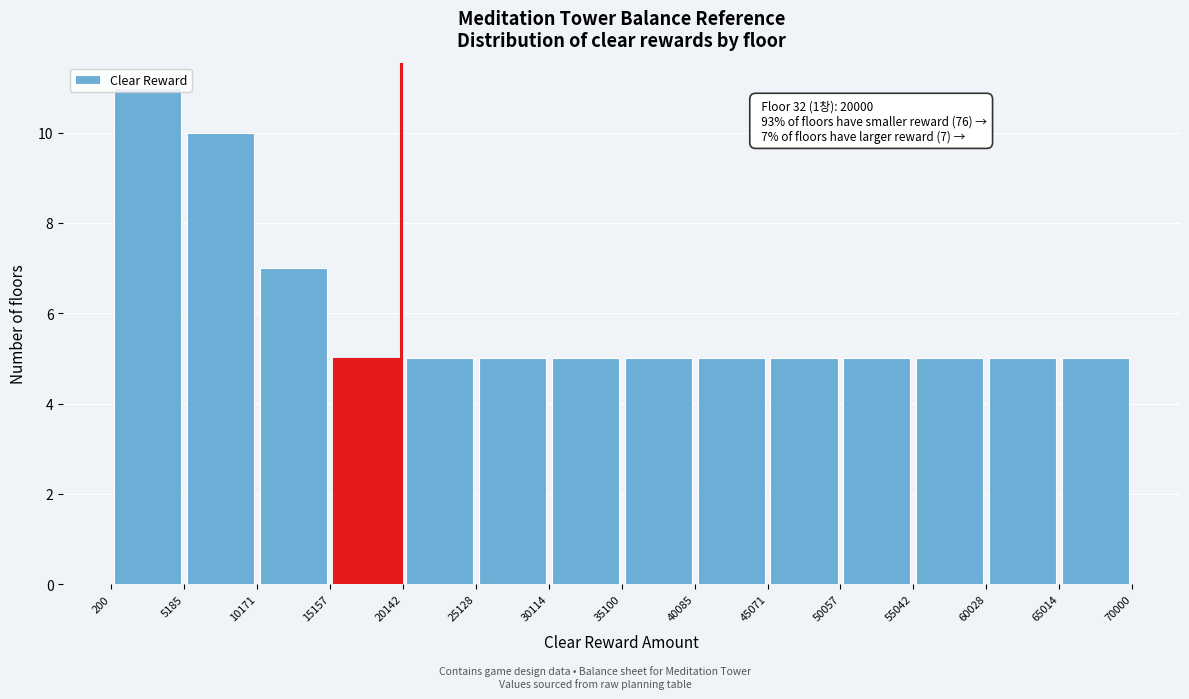

Over which range of the x-axis is the bar tallest?

200 to 5185